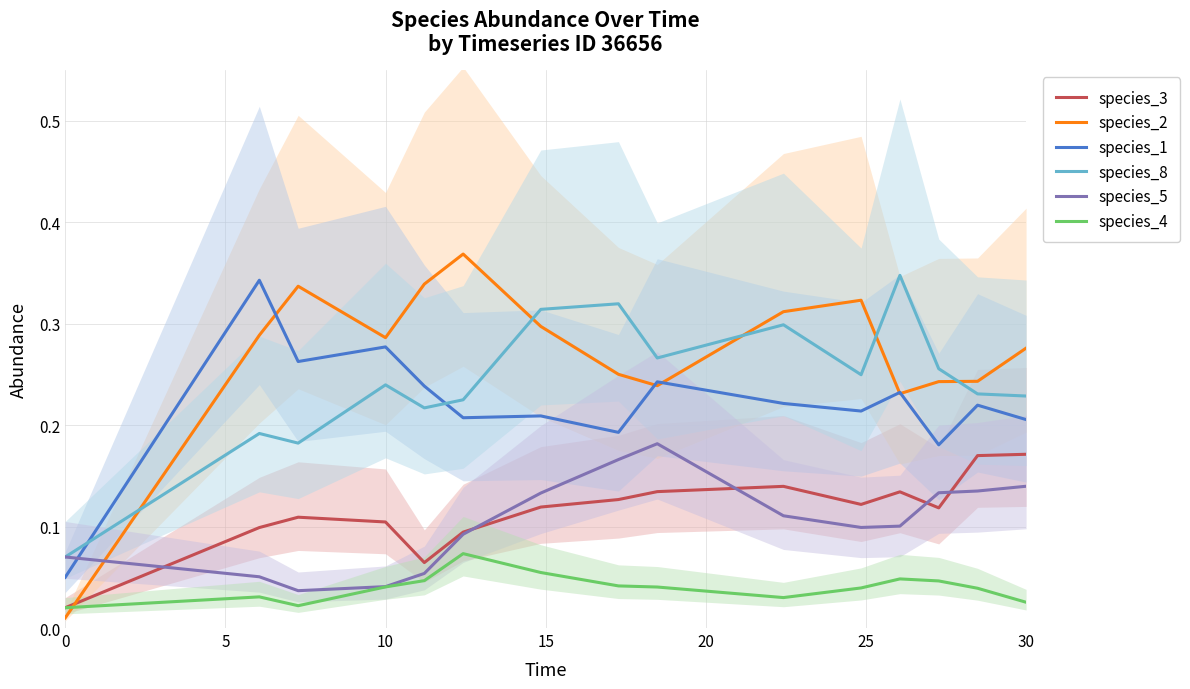

The value of species_4 at 0 is 0.0. True or false?

True